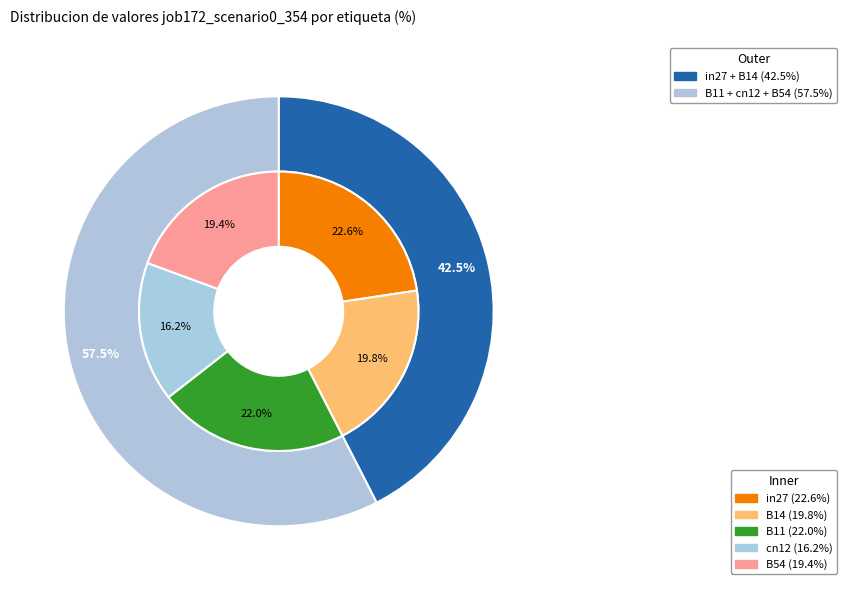

Which category has the biggest portion of the pie?

in27